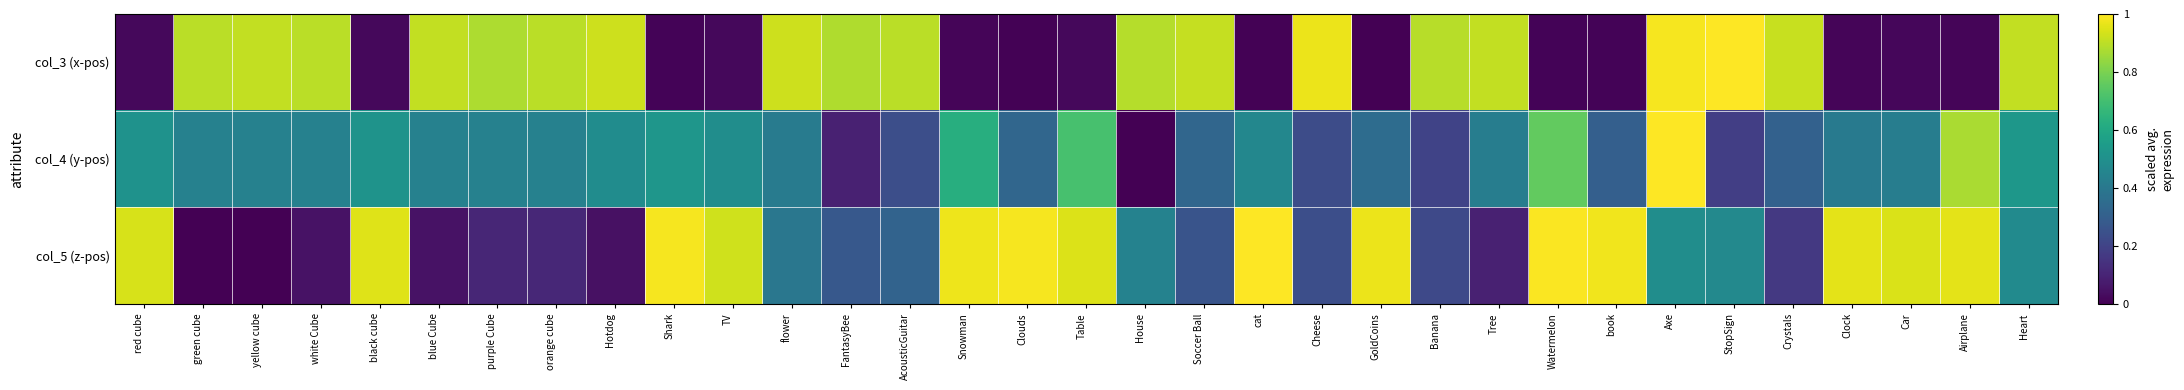

Rank the series by their maximum value, from highest to lowest.

col_3 (x-pos), col_4 (y-pos), col_5 (z-pos)